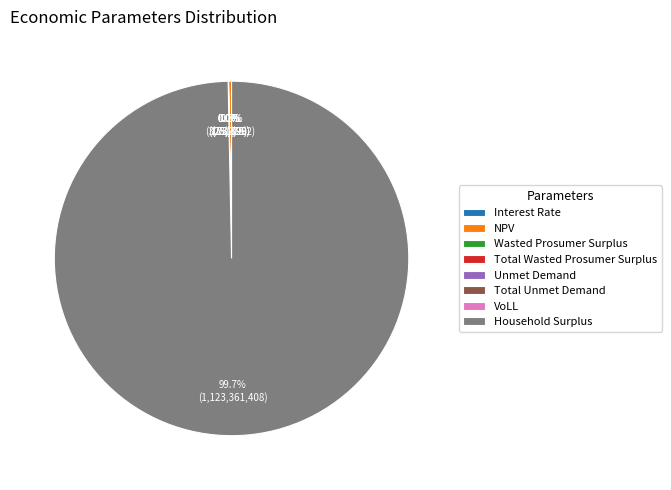

Rank the categories by value from lowest to highest.

Interest Rate, VoLL, Unmet Demand, Total Unmet Demand, Wasted Prosumer Surplus, Total Wasted Prosumer Surplus, NPV, Household Surplus